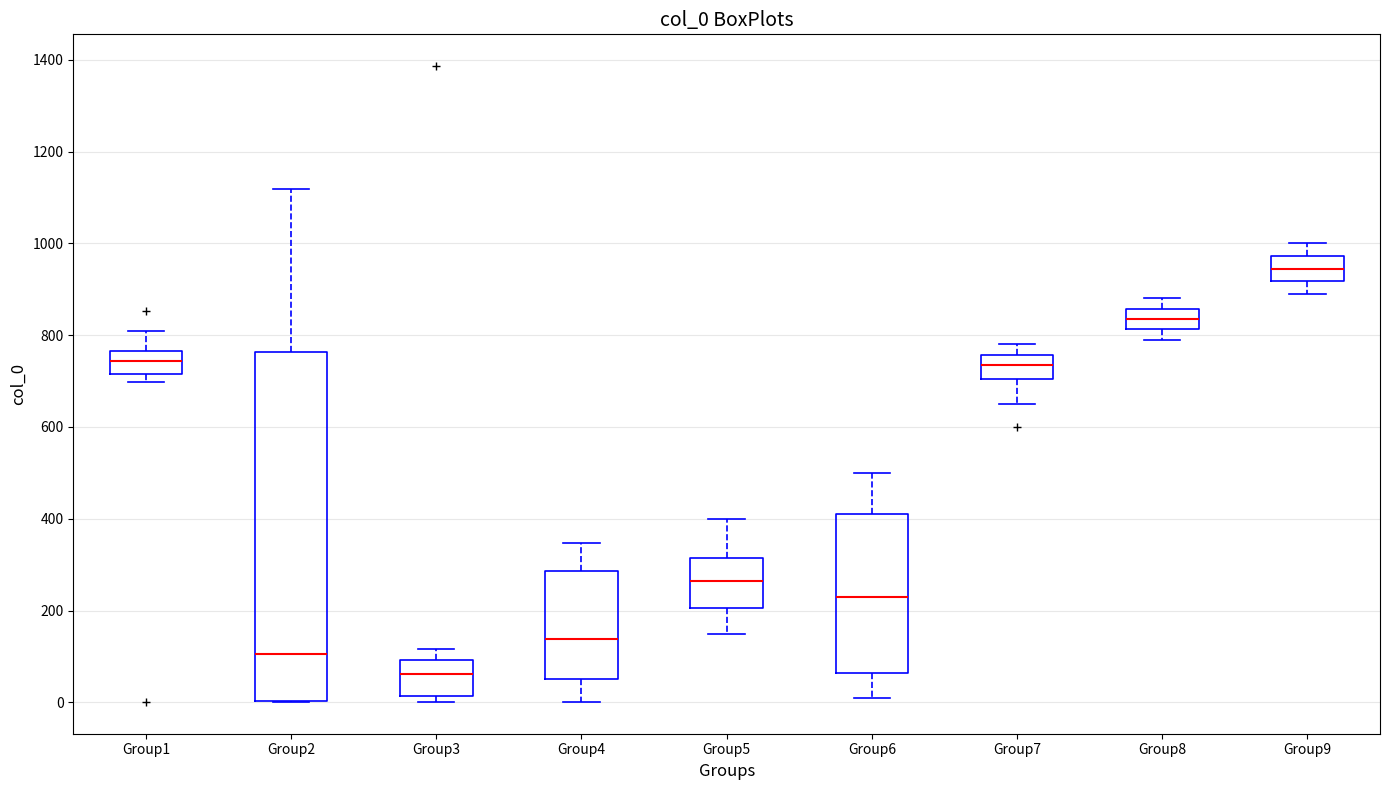

Which box is the tallest, from its lower edge to its upper edge?

Group2